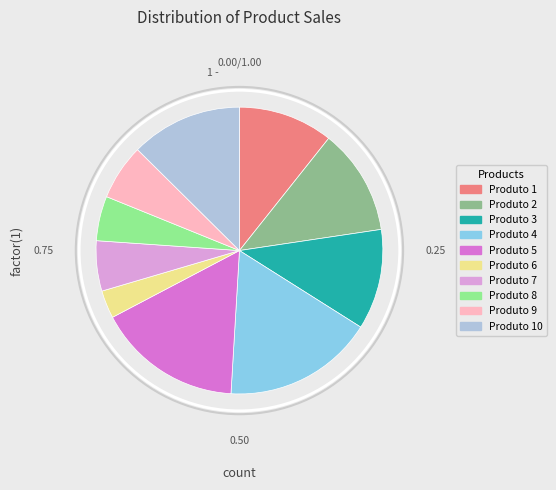

How many segments does this pie chart have?

10